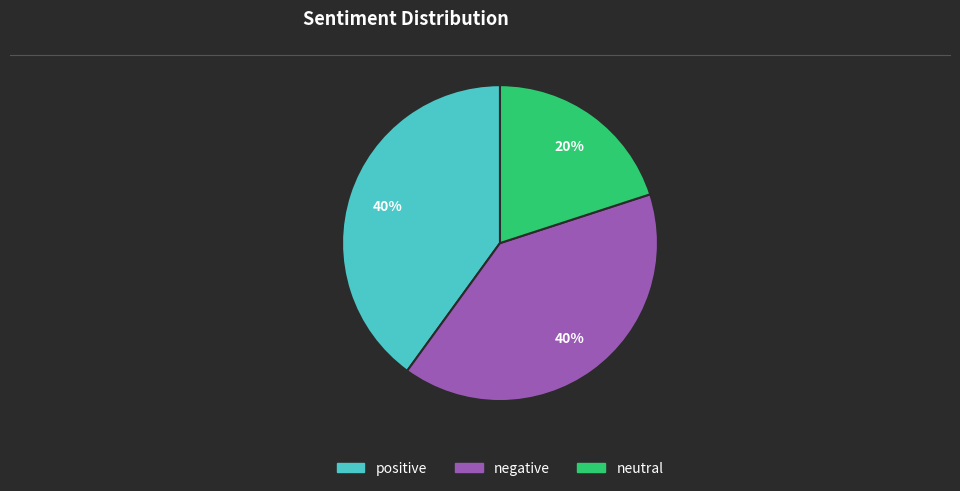

Is the sum of positive and neutral greater than half?

Yes